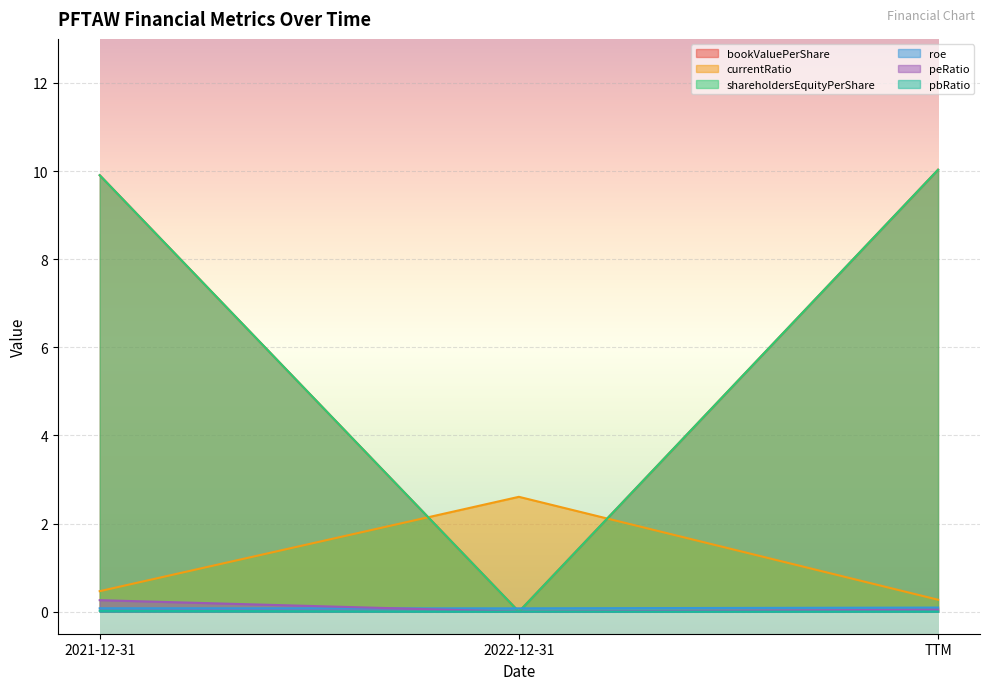

What is the sum of all peRatio values?

0.3